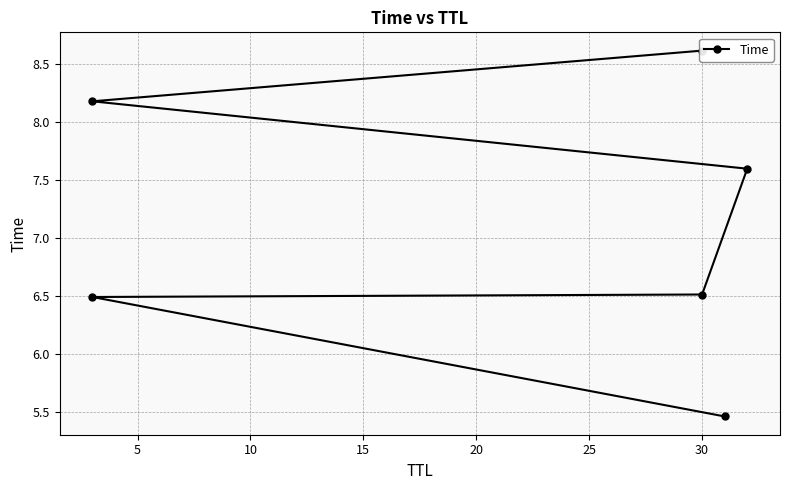

What is the average value?

7.1